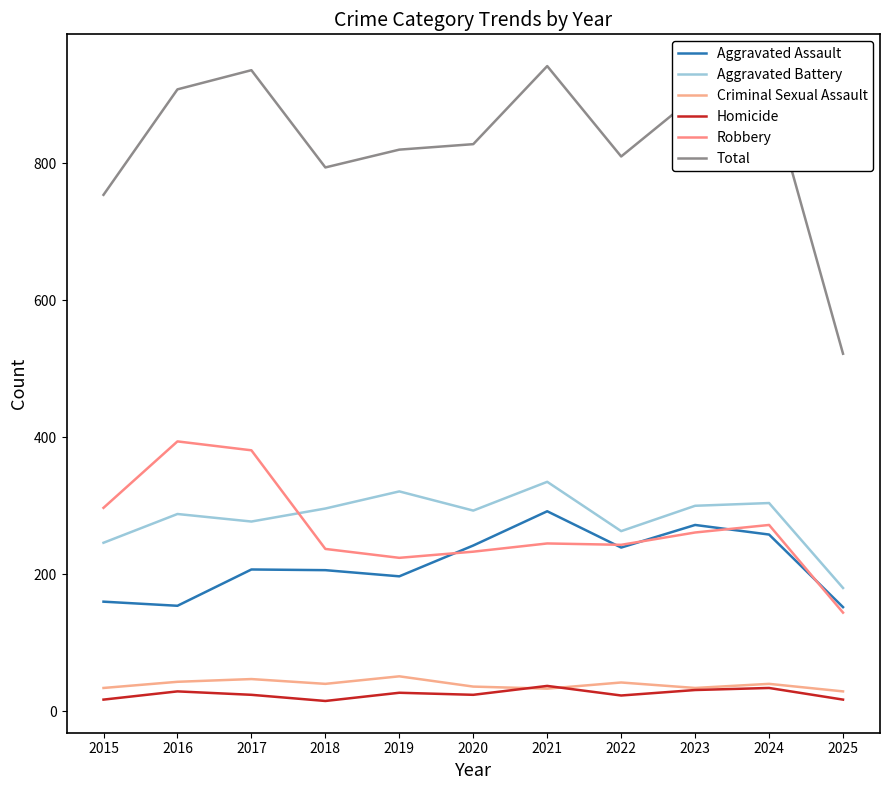

Count the number of data series in this chart.

6